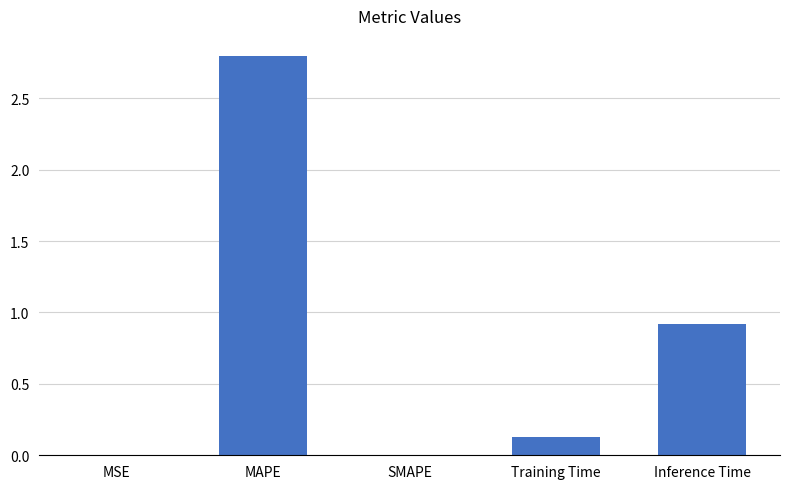

Which category has the highest value across all series?

MAPE